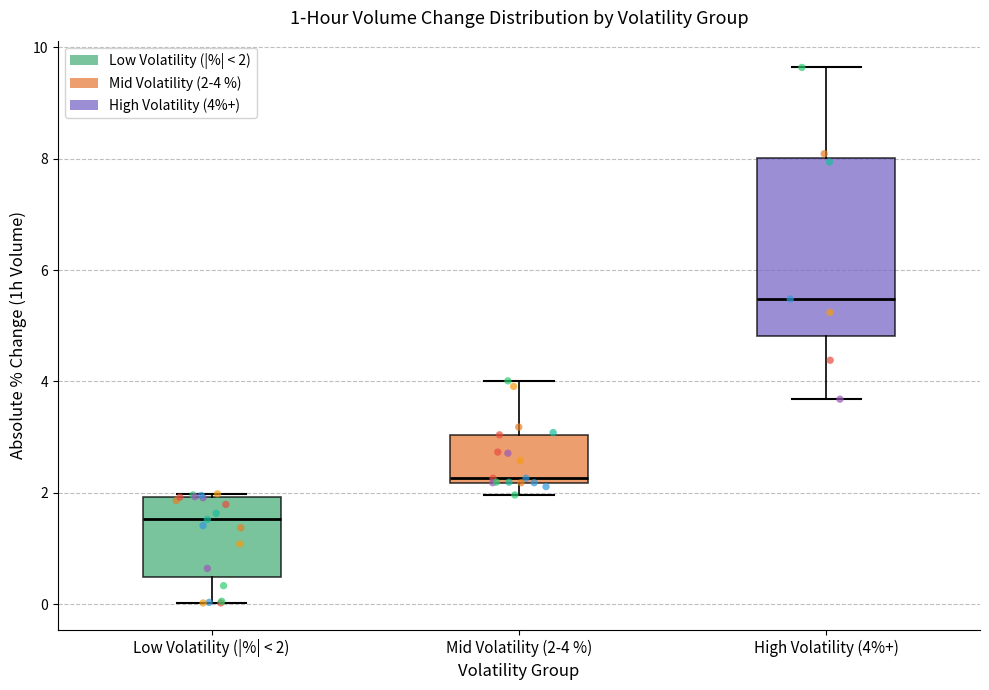

Reading left to right, read every box against the y-axis: the position of its median line, the range the box covers, and the ends of its whiskers. The values are not printed on the chart, so give them approximately, as read against the axis.

Low Volatility (|%| < 2): median 1.6, box 0.4 to 2.0, whiskers 0.0 to 2.0 (just above the box's upper edge)
Mid Volatility (2-4 %): median 2.2 (just above the box's lower edge), box 2.2 to 3.0, whiskers 2.0 to 4.0
High Volatility (4%+): median 5.4, box 4.8 to 8.0, whiskers 3.6 to 9.6